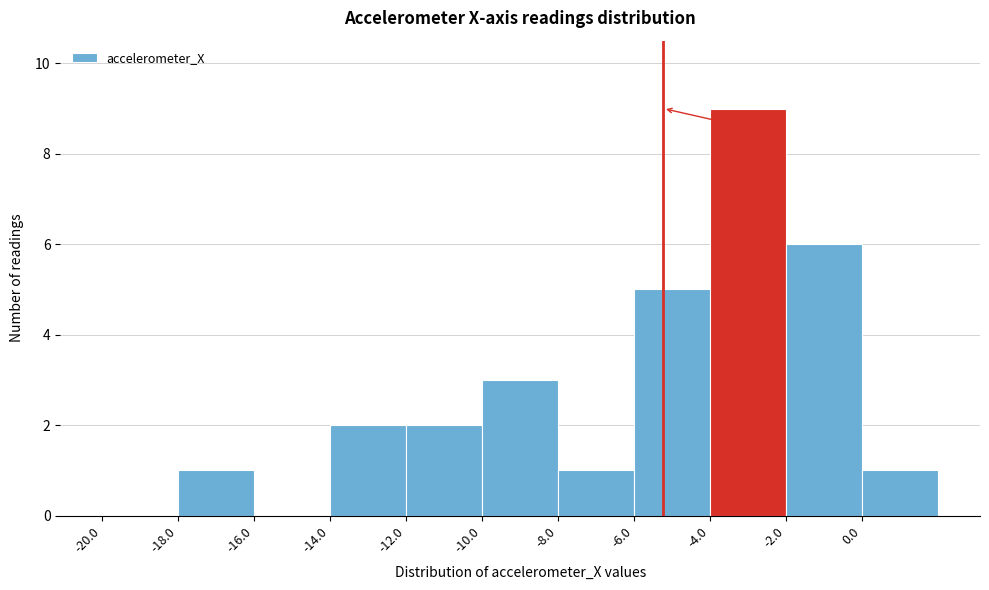

Over which range of the x-axis is the bar tallest?

-4 to -2